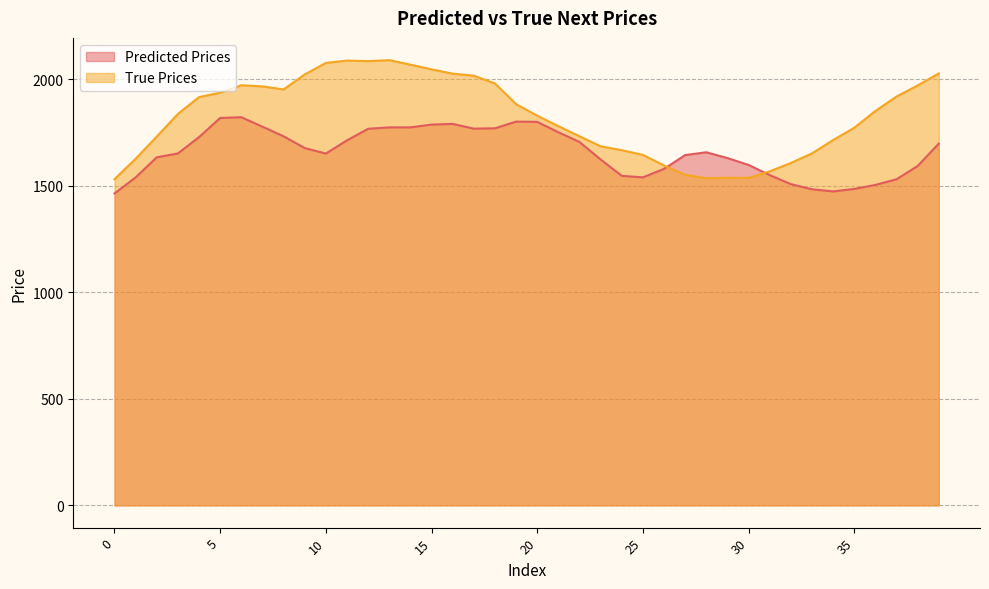

Rank the series by their average value, from lowest to highest.

Predicted Prices, True Prices